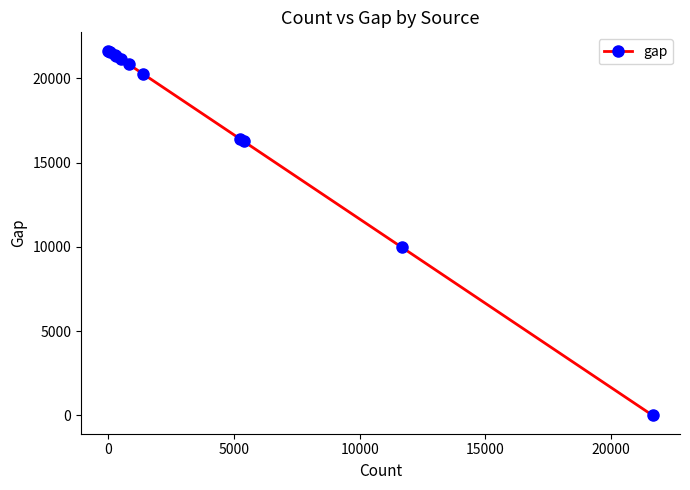

How many lines are shown in the chart?

1